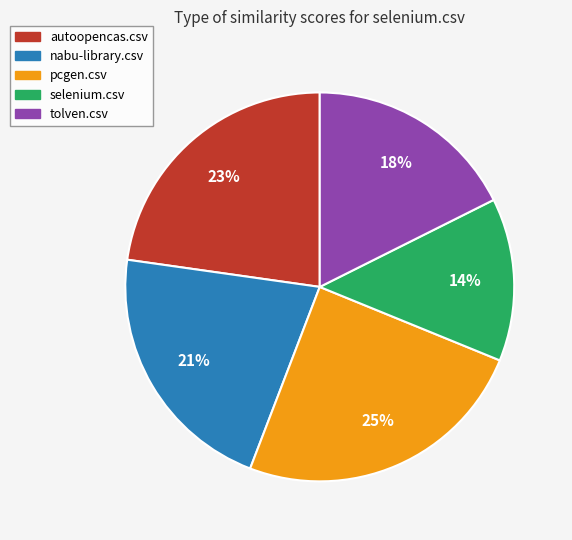

What percentage is the selenium.csv slice, to the nearest percent?

14%